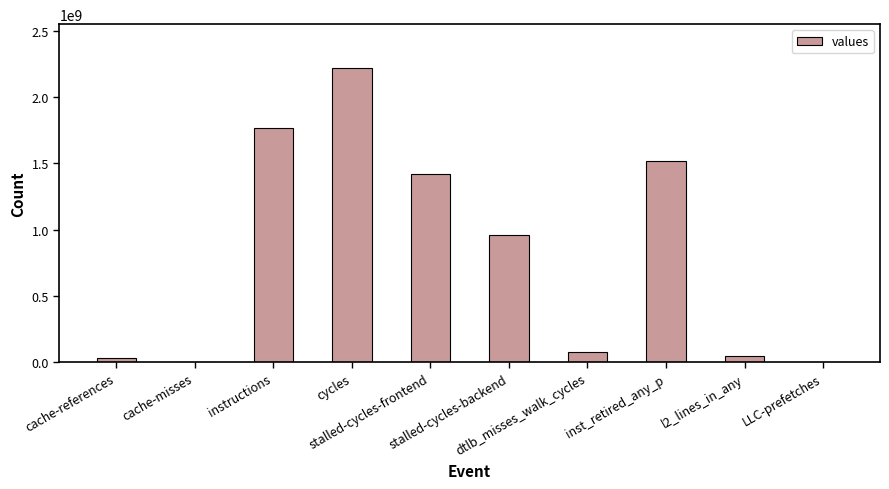

What is the greatest value displayed?

2218235358